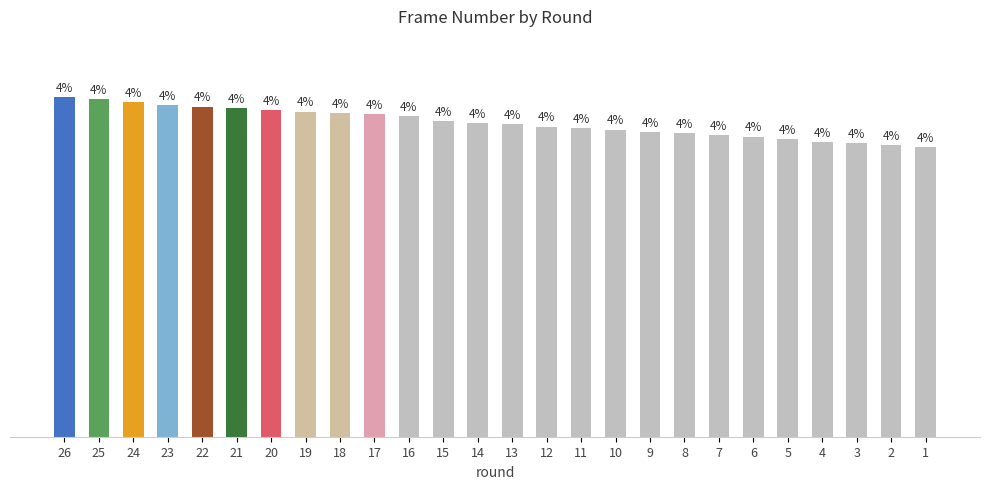

What is the greatest value displayed?

4.2